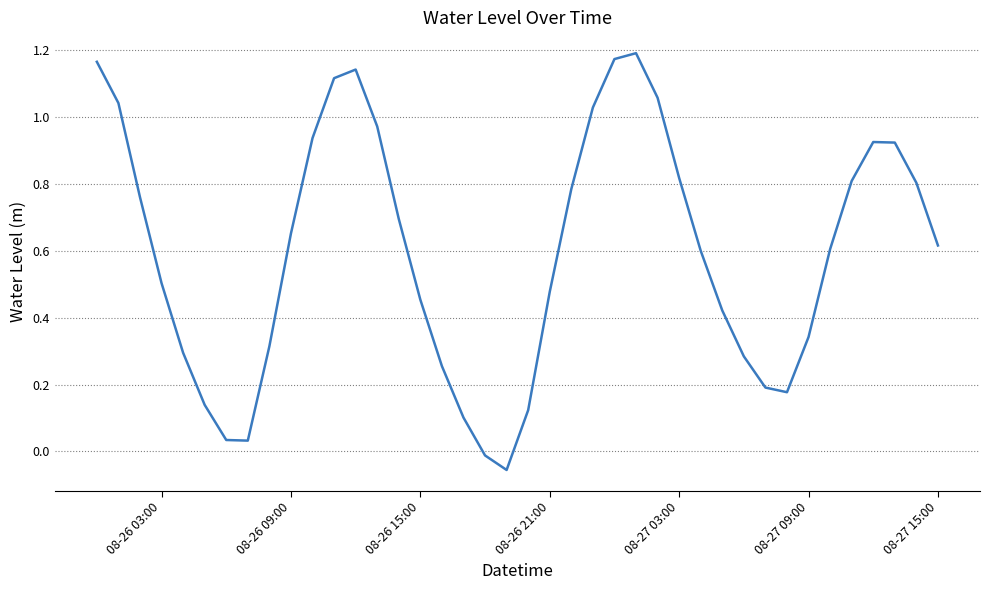

Does the chart display data point markers on the line(s)?

No